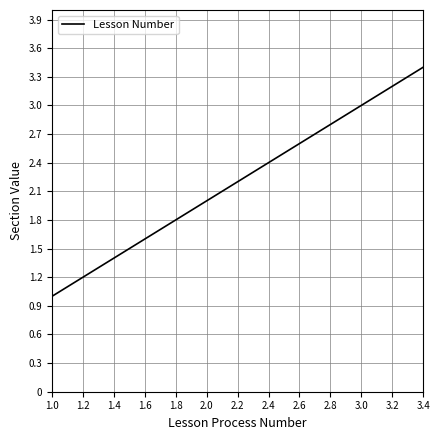

How many lines are shown in the chart?

1